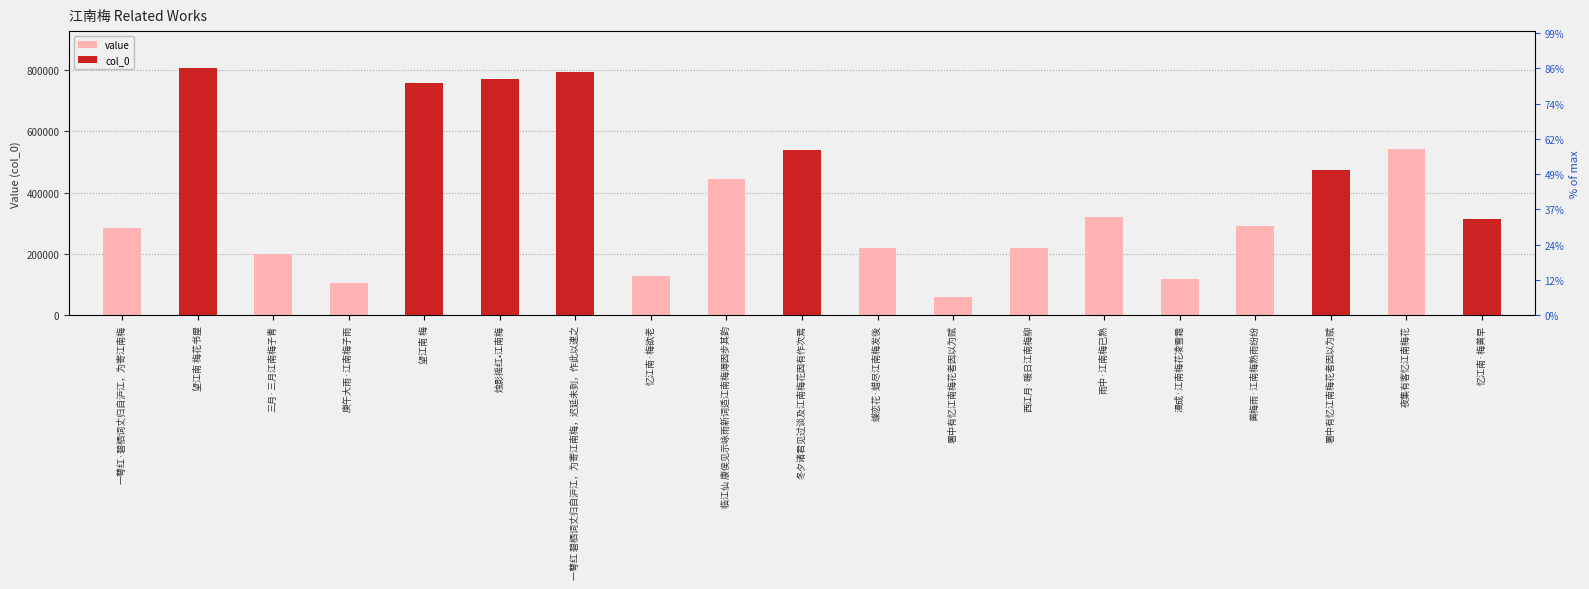

Reading right to left, extract all data points from this chart.

忆江南·梅黄早=314067	夜集有客忆江南梅花=541972	署中有忆江南梅花者因以为赋=474695	黄梅雨·江南梅熟雨纷纷=290633	漫成·江南梅花凌雪霜=116975	雨中·江南梅已熟=320377	西江月·暖日江南梅柳=218147	署中有忆江南梅花者因以为赋=59406	蝶恋花·蜡尽江南梅发後=218543	冬夕诸君见过谈及江南梅花因有作次焉=538260	临江仙 康侯见示咏雨新词适江南梅溽因步其韵=443214	忆江南·梅欲老=129388	一萼红 碧栖词丈归自沪江，为寄江南梅，迟延未到，作此以速之=794261	烛影摇红•江南梅=771298	望江南 梅=758254	庚午大雨·江南梅子雨=106221	三月·三月江南梅子青=200958	望江南 梅花书屋=805378	一萼红·碧栖词丈归自沪江，为寄江南梅=285963